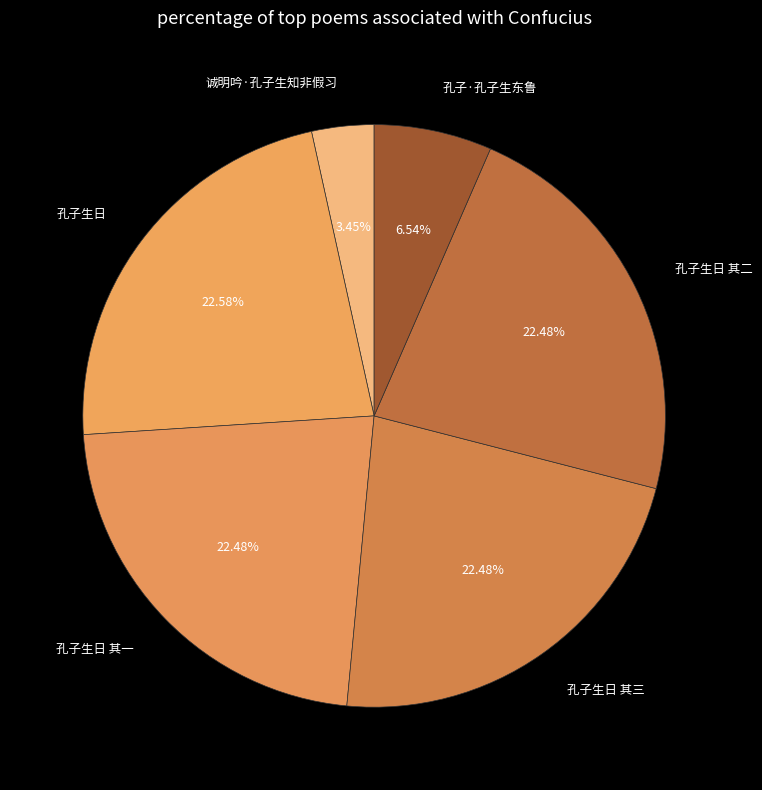

What percentage is NOT represented by 孔子·孔子生东鲁?

93.5%